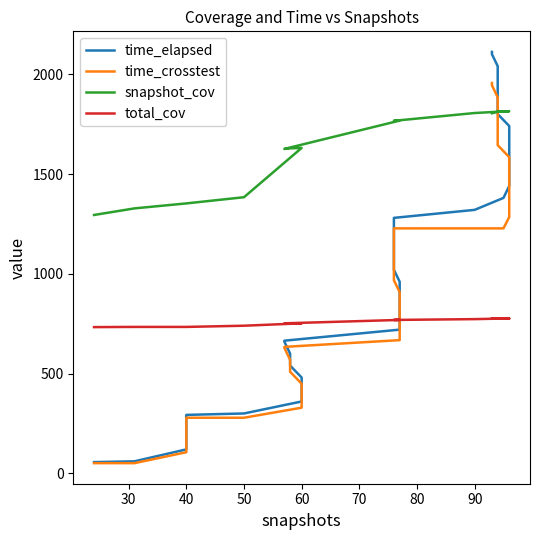

Reading left to right, extract all data points from this chart.

time_elapsed: 56.4	60.3	120.1	180.2	240.2	293.0	300.2	360.3	420.3	480.3	540.3	600.3	660.3	665.0	720.3	780.4	840.5	900.4	960.4	1020.4	1080.5	1140.5	1200.6	1260.5	1280.5	1320.6	1380.6	1440.6	1500.7	1560.7	1620.7	1680.7	1740.8	1800.7	1860.8	1920.8	1980.8	2040.8	2100.9	2112.4
time_crosstest: 51.1	51.1	105.9	166.0	225.9	278.8	278.8	329.2	389.2	449.2	509.2	569.2	629.2	633.9	667.8	727.8	787.9	847.8	907.8	967.9	1027.9	1087.9	1148.0	1208.0	1227.9	1227.9	1227.9	1284.6	1344.7	1404.7	1464.8	1524.7	1584.8	1644.8	1704.9	1764.8	1824.9	1884.9	1944.9	1956.4
snapshot_cov: 1295.0	1328.0	1353.0	1353.0	1353.0	1353.0	1384.0	1631.0	1631.0	1631.0	1629.0	1629.0	1626.0	1626.0	1768.0	1768.0	1768.0	1768.0	1768.0	1767.0	1767.0	1767.0	1767.0	1767.0	1767.0	1806.0	1814.0	1815.0	1815.0	1815.0	1815.0	1815.0	1815.0	1813.0	1813.0	1813.0	1813.0	1813.0	1805.0	1805.0
total_cov: 733.0	734.0	734.0	734.0	734.0	734.0	740.0	752.0	752.0	752.0	752.0	752.0	752.0	752.0	769.0	769.0	769.0	769.0	769.0	769.0	769.0	769.0	769.0	769.0	769.0	773.0	776.0	776.0	776.0	776.0	776.0	776.0	776.0	776.0	776.0	776.0	776.0	776.0	776.0	776.0